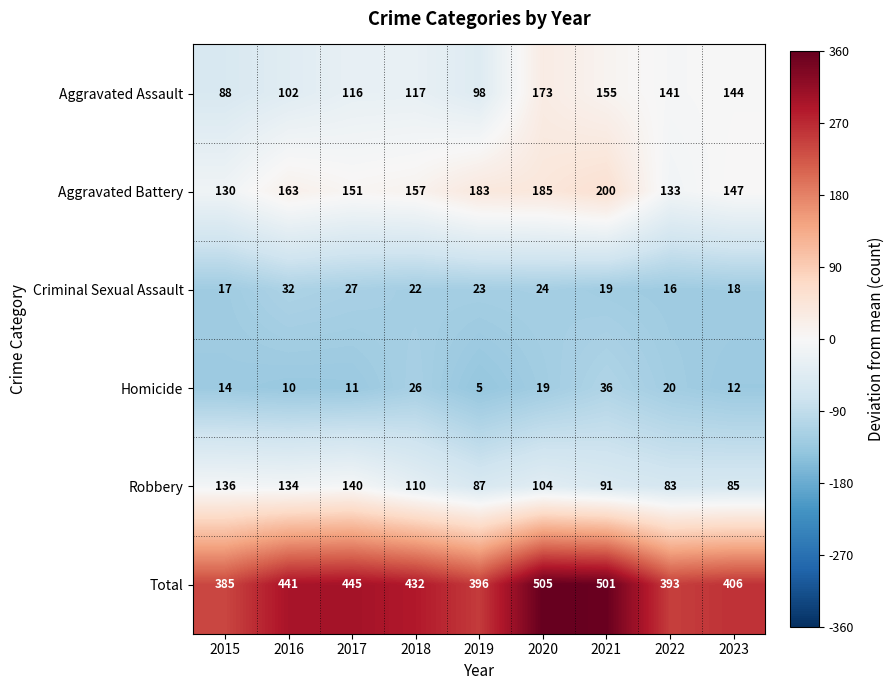

What is the average value of the Criminal Sexual Assault series?

22